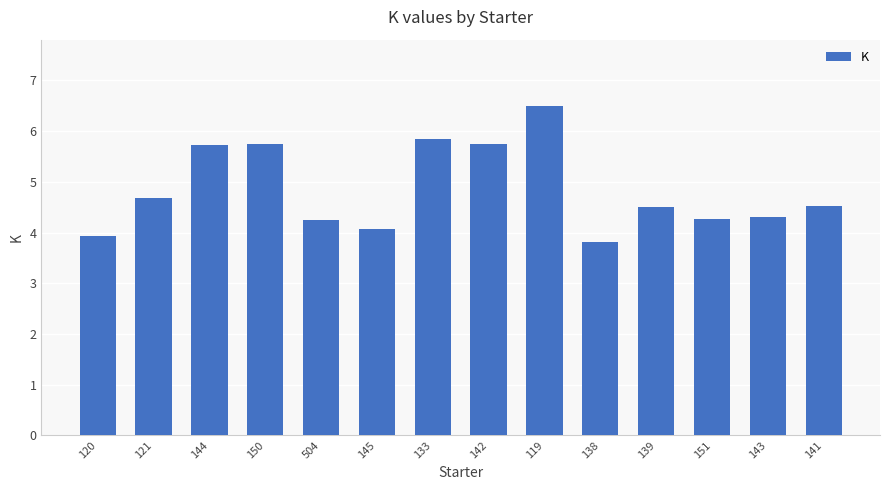

Reading right to left, what are all the values shown in this chart?

4.5	4.3	4.3	4.5	3.8	6.5	5.7	5.8	4.1	4.3	5.7	5.7	4.7	3.9